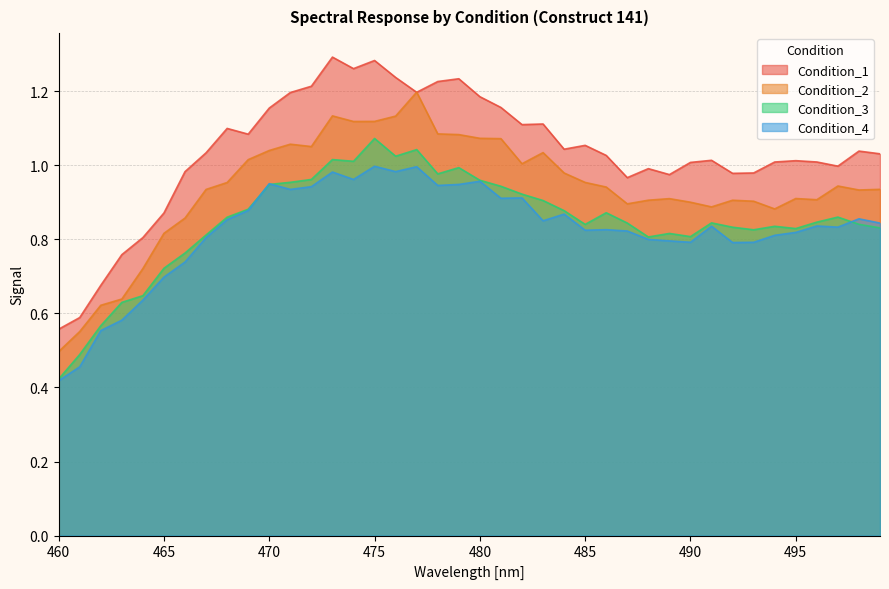

How many lines are shown in the chart?

4